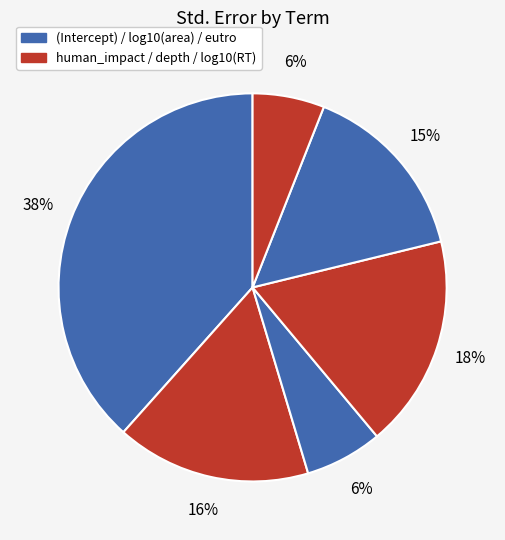

Count the number of slices in the pie.

6